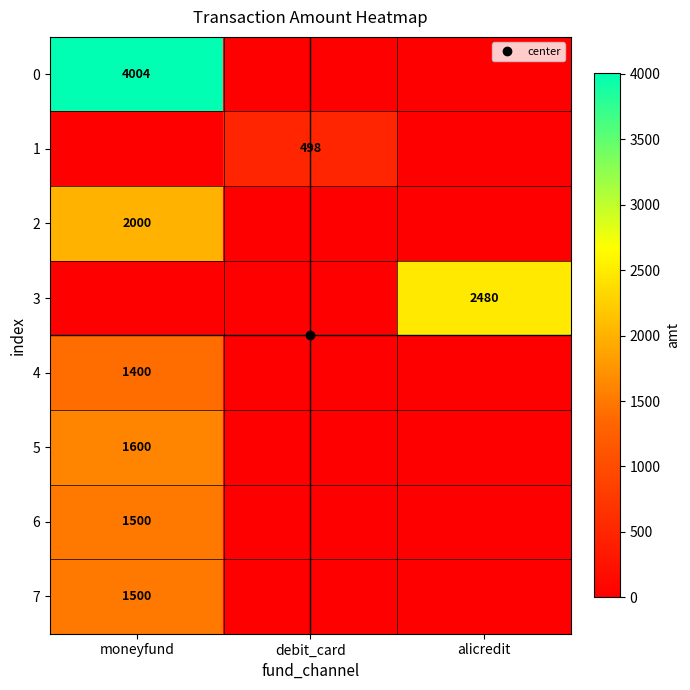

Count the number of data series in this chart.

8